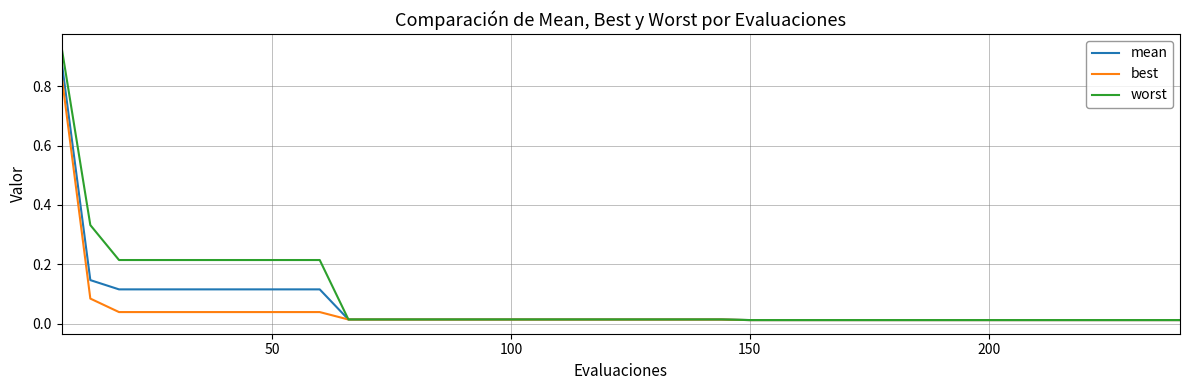

Rank the series by their maximum value, from lowest to highest.

best, mean, worst